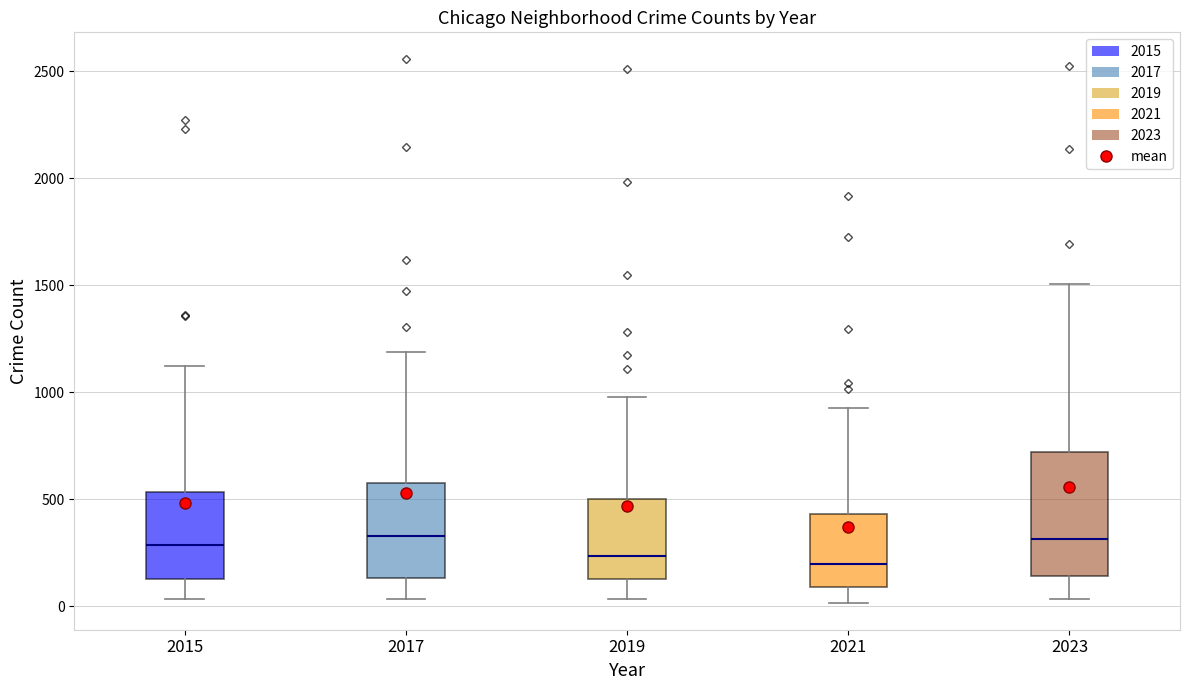

Which box is the tallest, from its lower edge to its upper edge?

2023